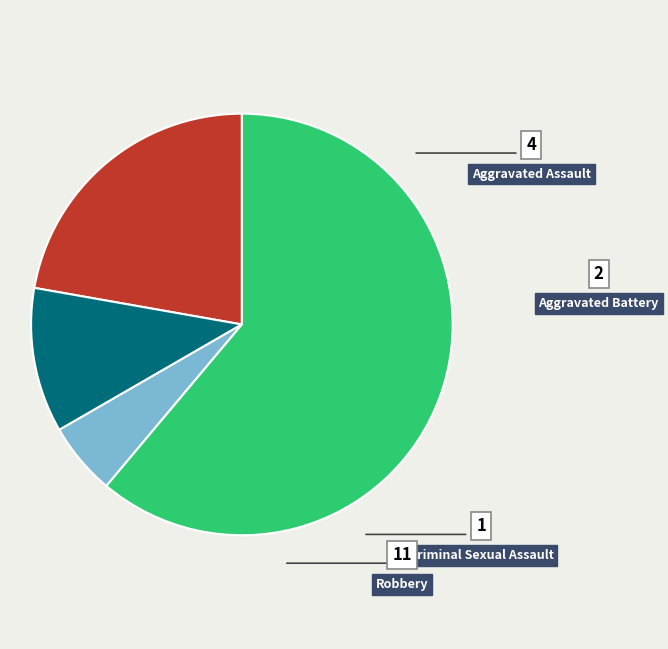

How many segments does this pie chart have?

4